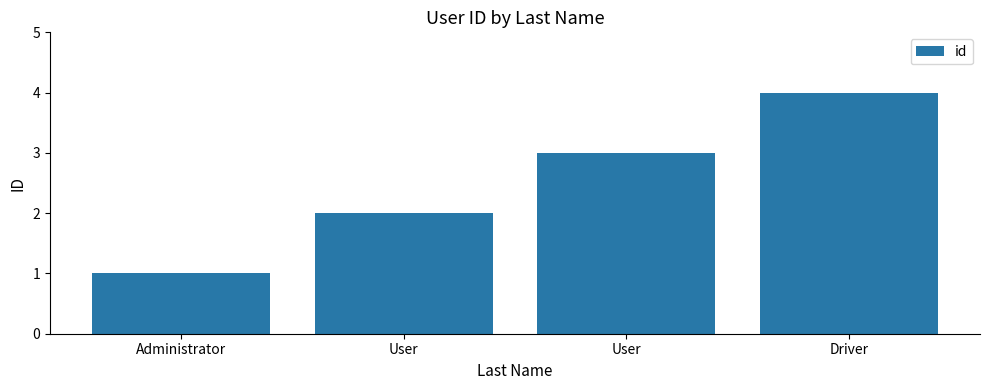

How many data points are less than 3?

2